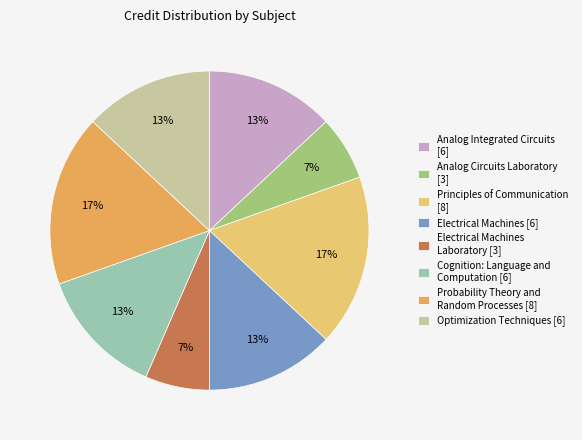

How many slices are in this pie chart?

8